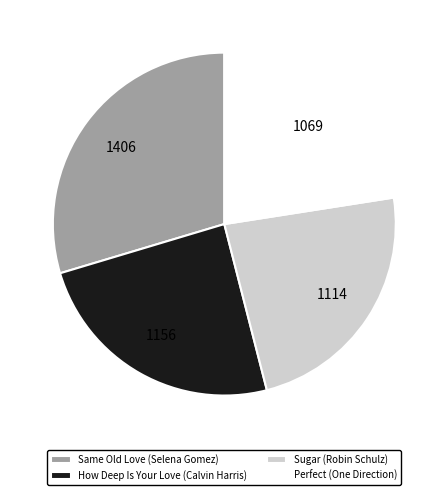

Between Same Old Love (Selena Gomez) and How Deep Is Your Love (Calvin Harris), which is larger?

Same Old Love (Selena Gomez)